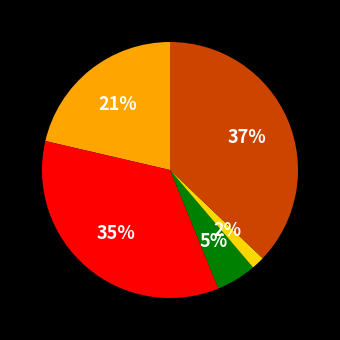

Is there a majority slice in this chart?

No